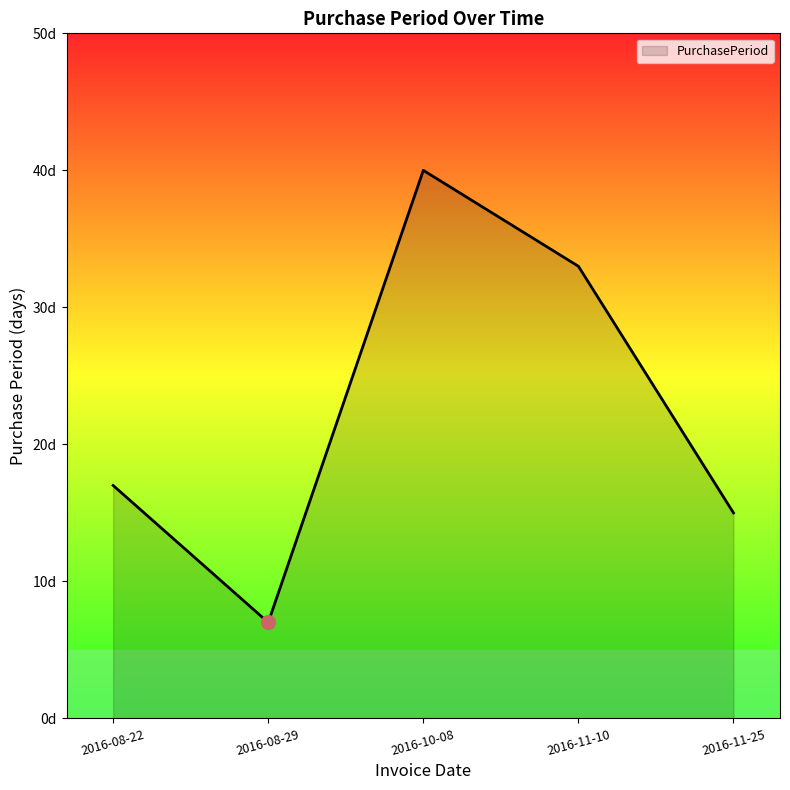

What is the change in value from 2016-10-08 to 2016-11-25?

-25